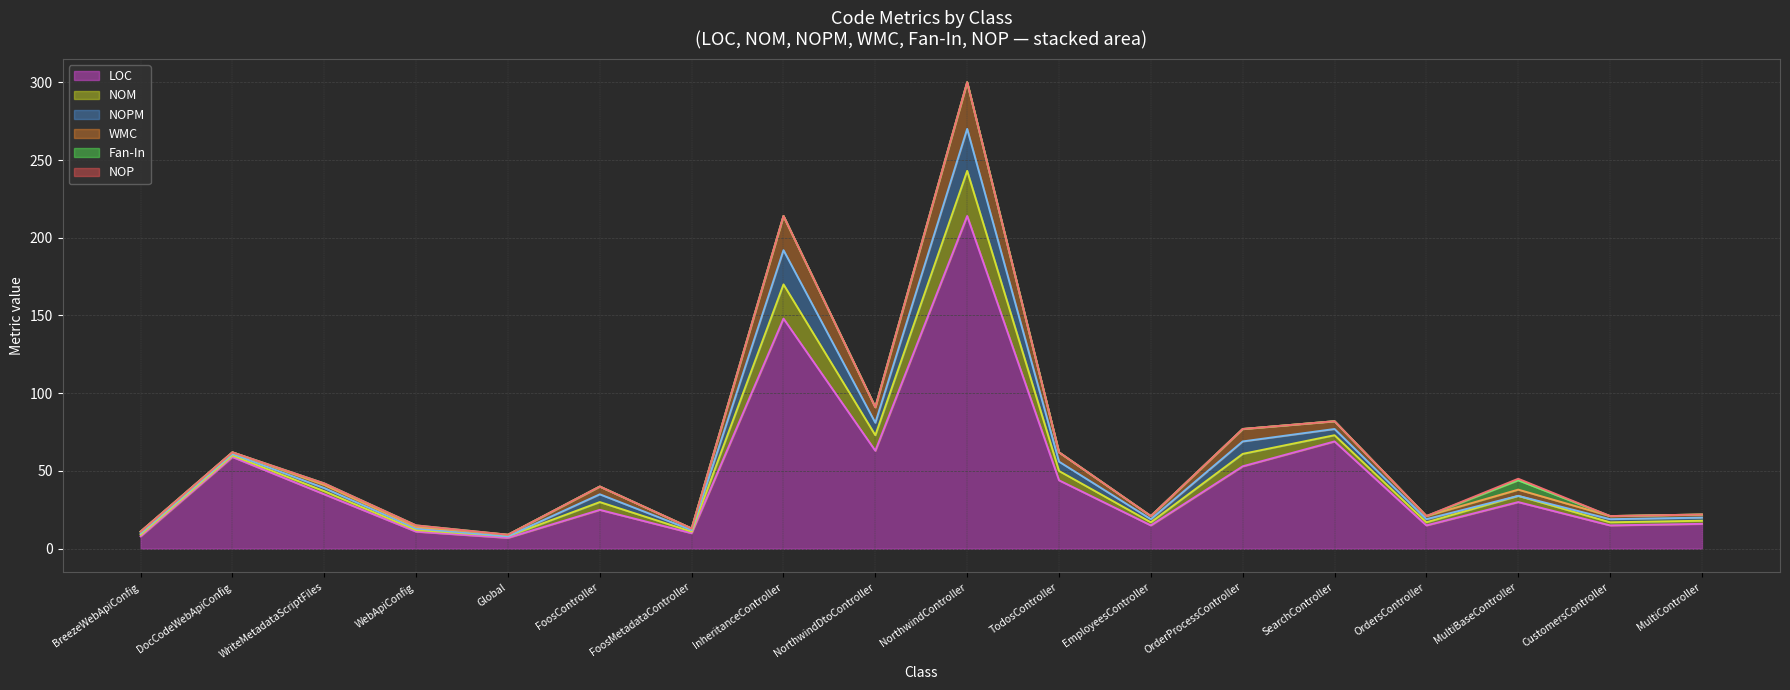

Does the chart display data point markers on the line(s)?

No